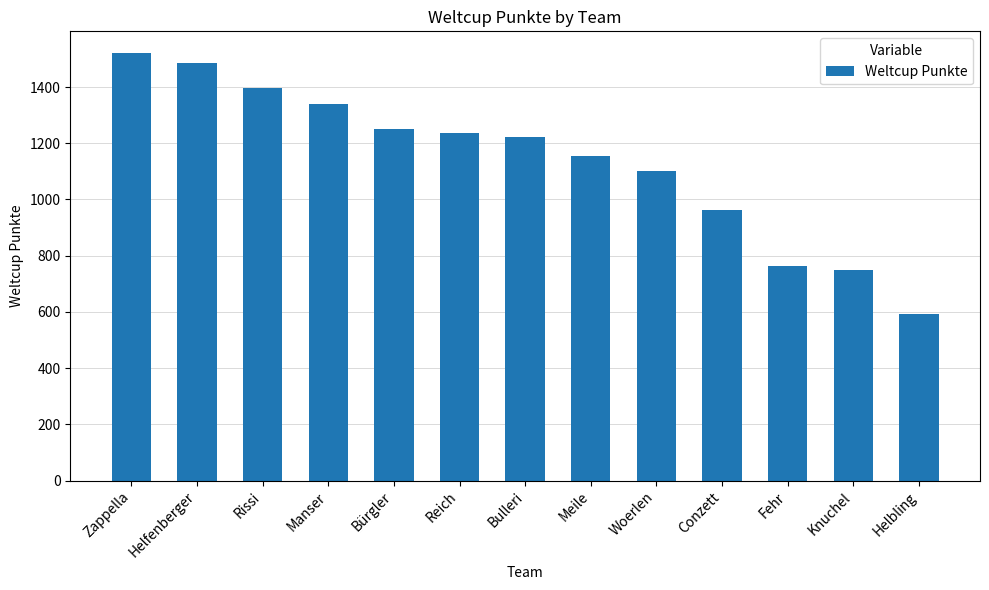

What position from the right is Reich?

8